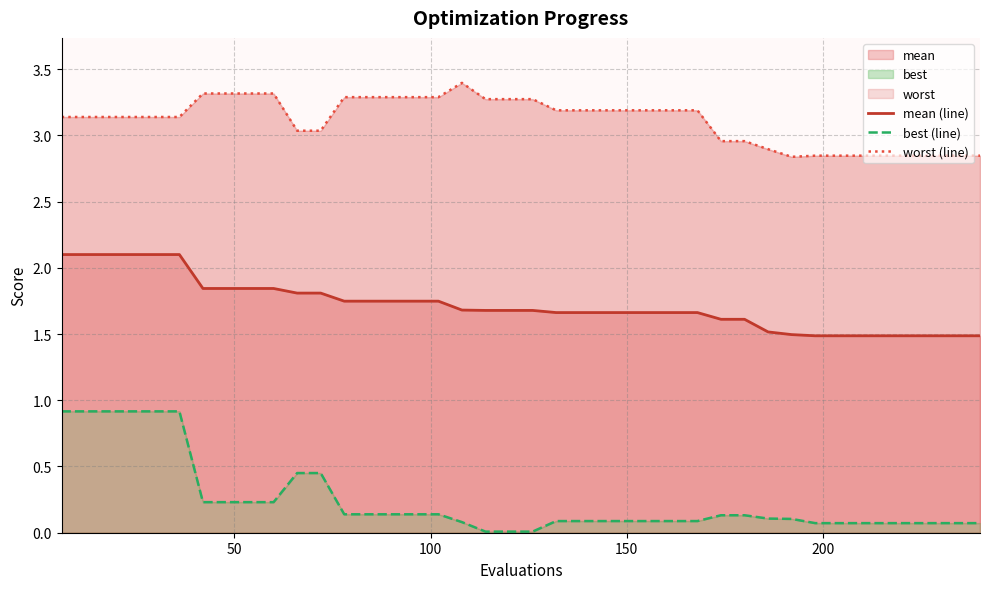

What are all the series names shown in the legend?

mean (line), best (line), worst (line)